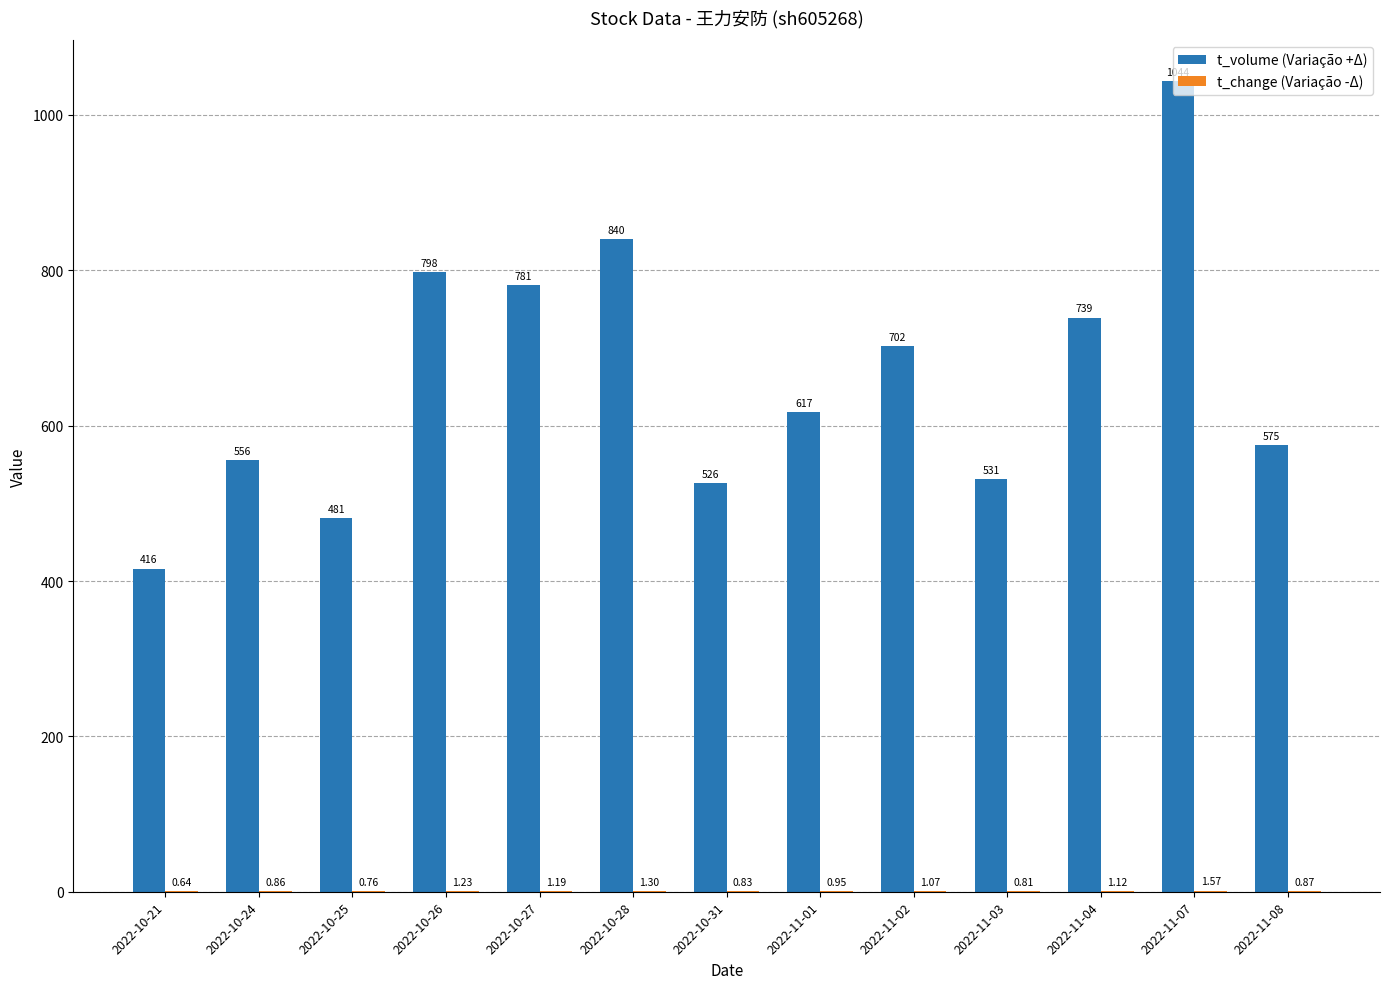

At which category is the sum across all series the highest?

2022-11-07